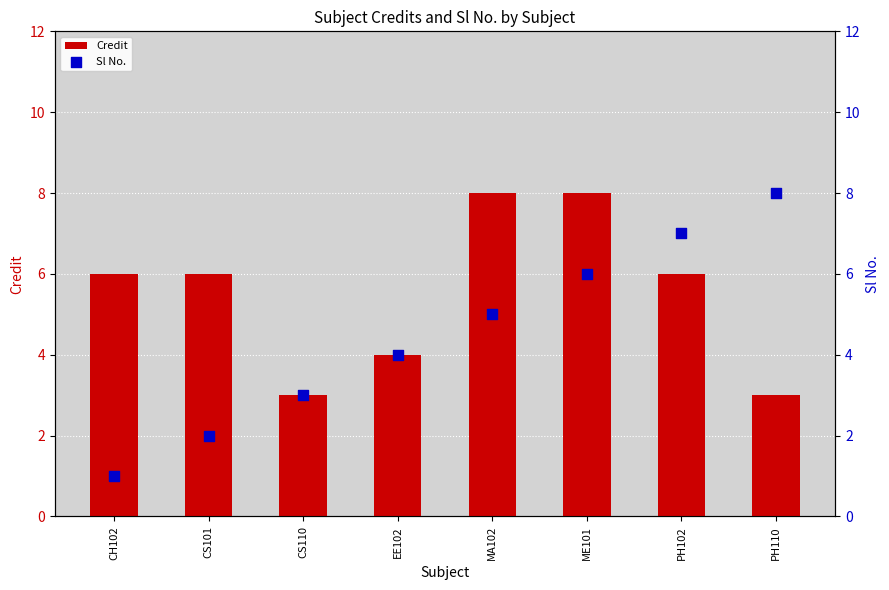

At how many categories does at least one series exceed 3?

7